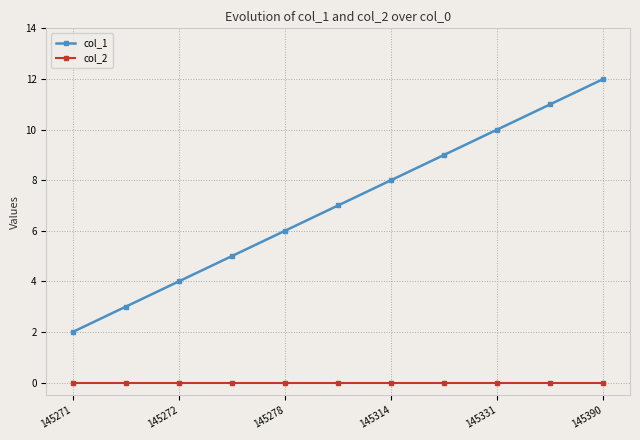

True or false: col_1 has more than 1 interior local peaks.

False